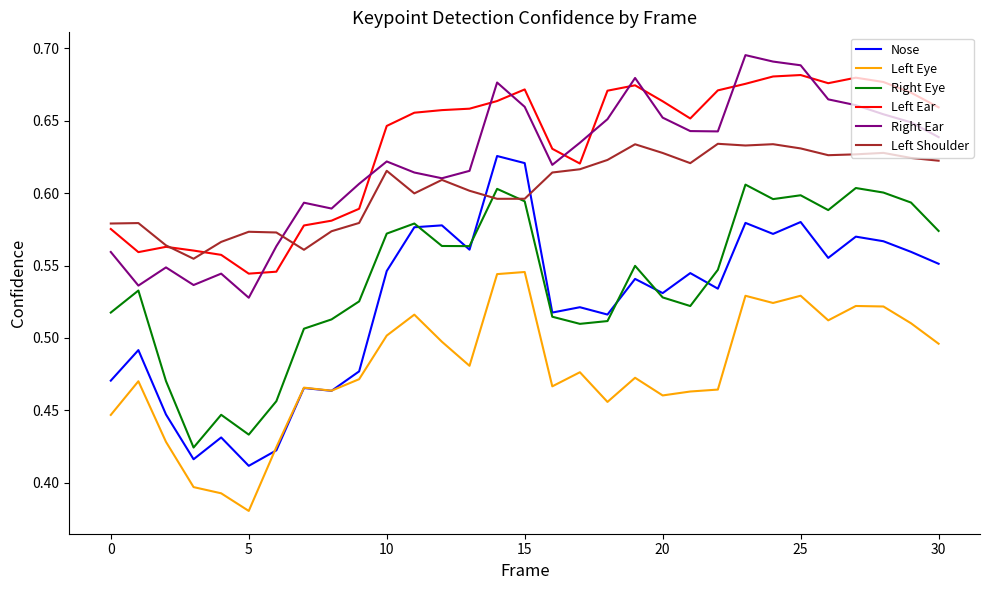

What is the sum of all Right Ear values?

19.3